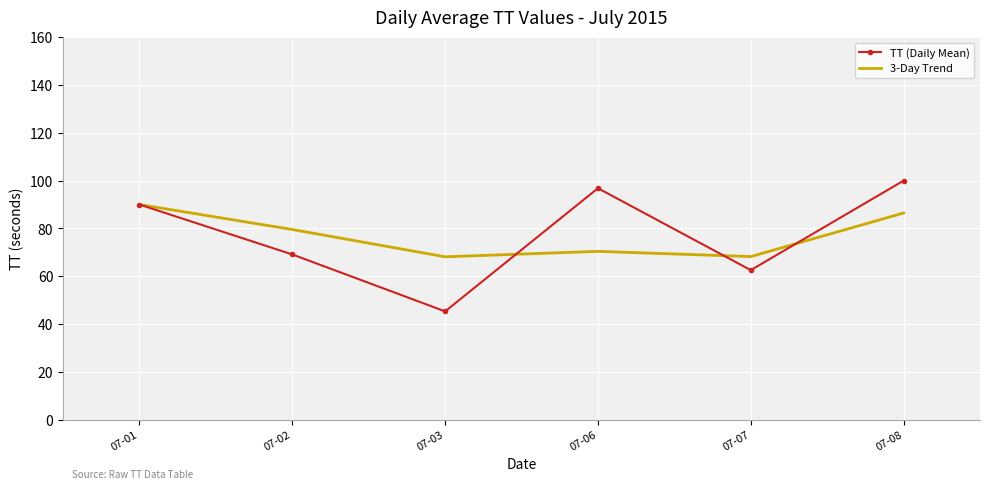

How many series are shown in this chart?

2